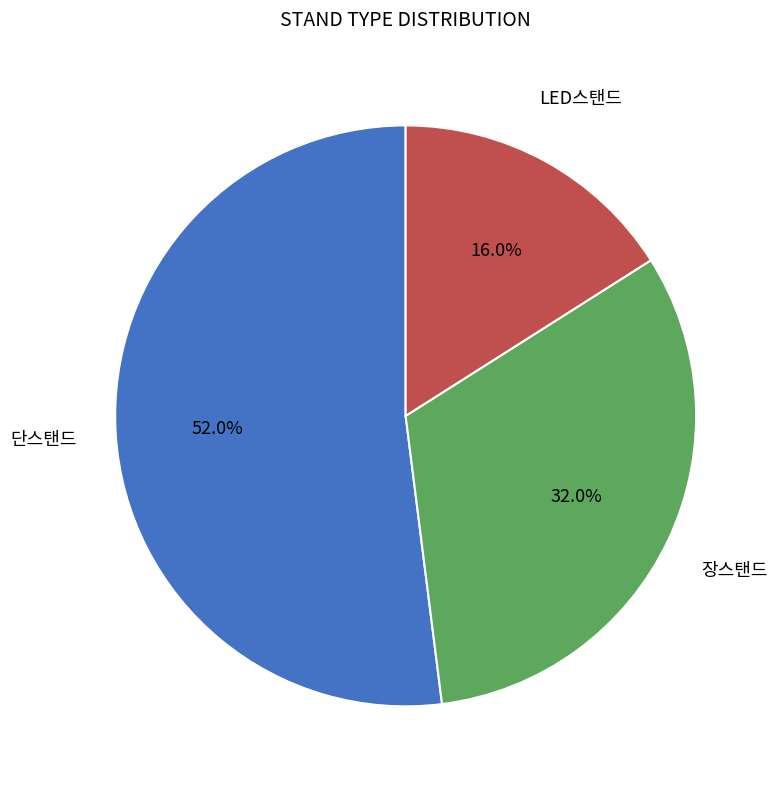

How many segments does this pie chart have?

3